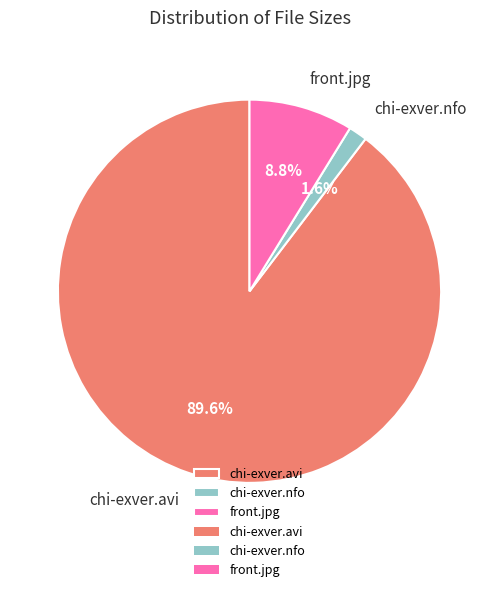

What is the smallest slice in the pie chart?

chi-exver.nfo